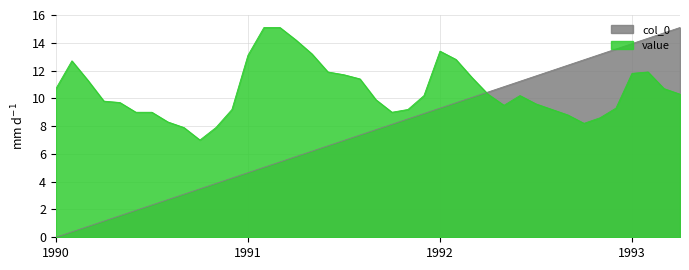

What is the maximum value for col_0?

15.1